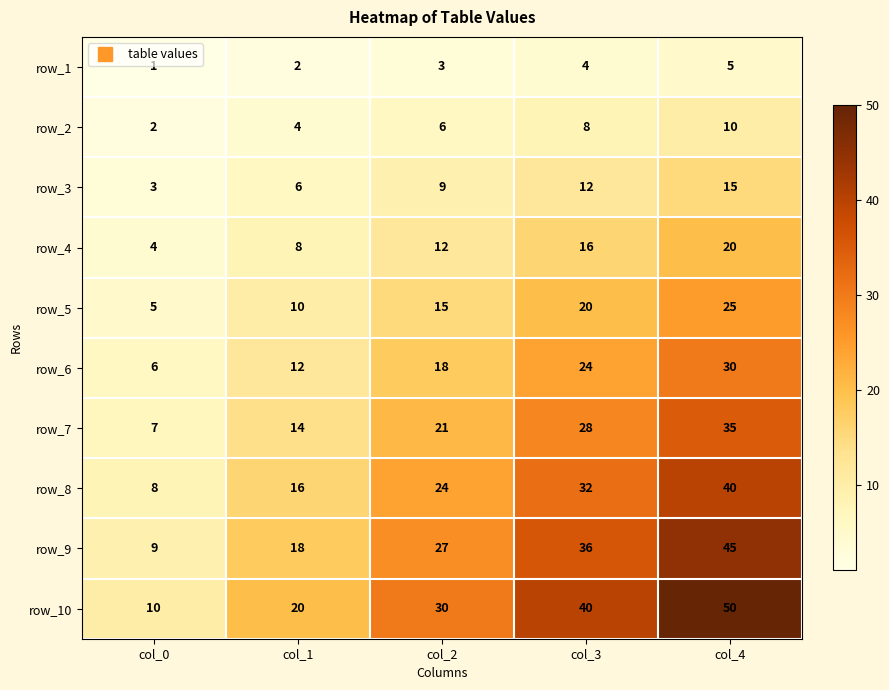

True or false: row_4 has a value of 4 at col_1.

False